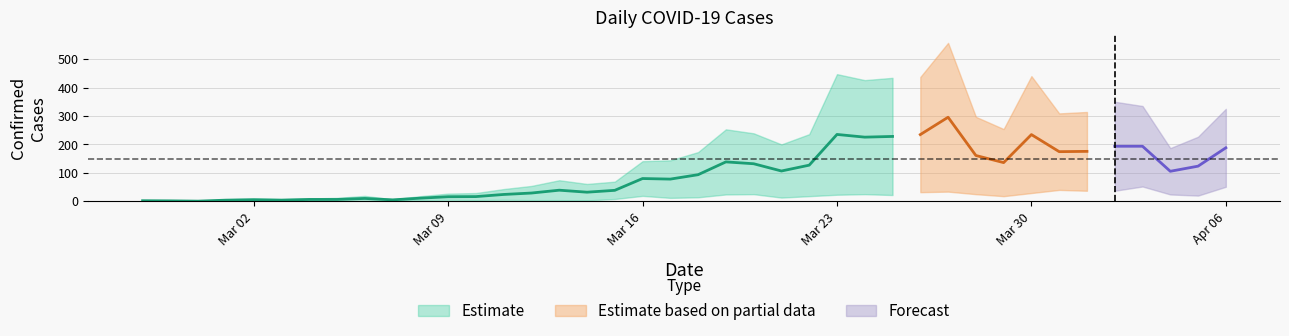

Is this an area chart (filled region under the line)?

No